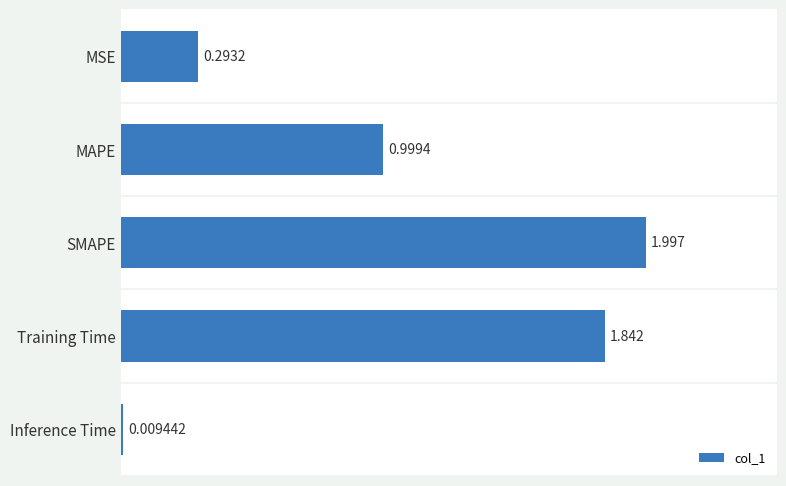

Are the bars grouped side by side (vs. stacked)?

No